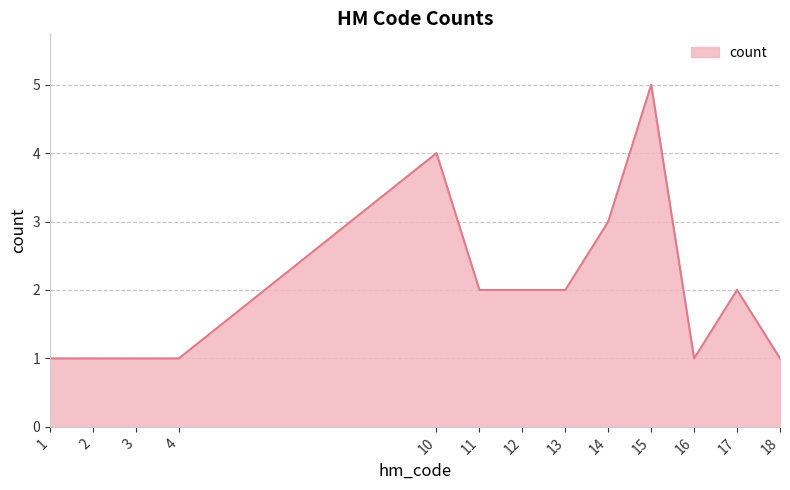

Count the number of categories in the chart.

13